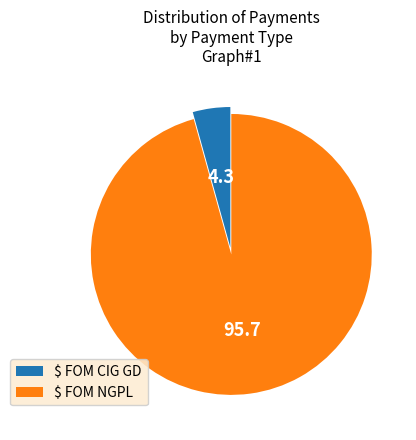

Is it true that $ FOM CIG GD is 4% of the pie?

True